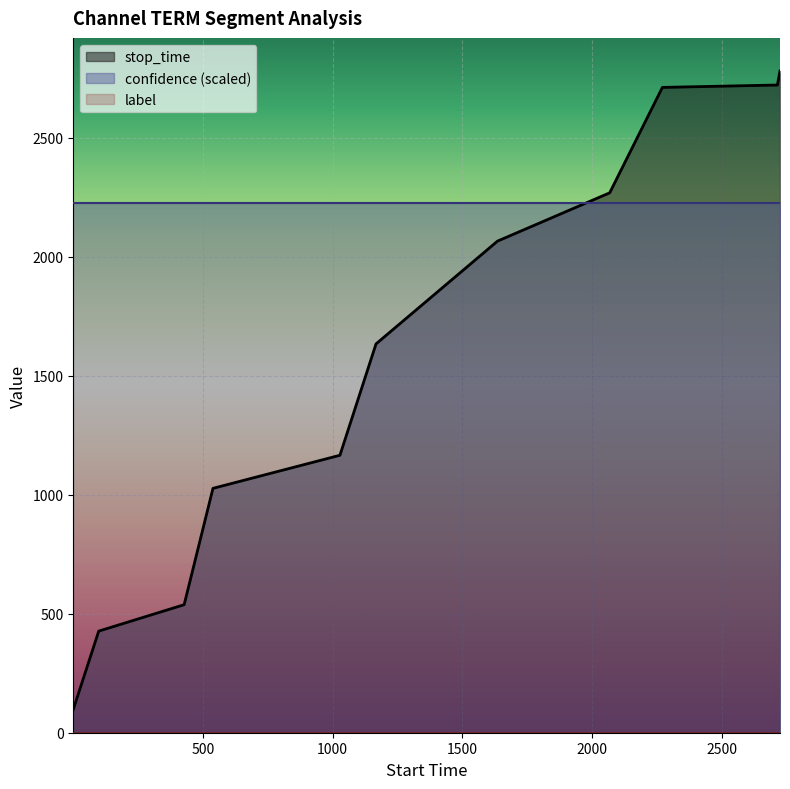

What is the minimum value for confidence (scaled)?

2226.7